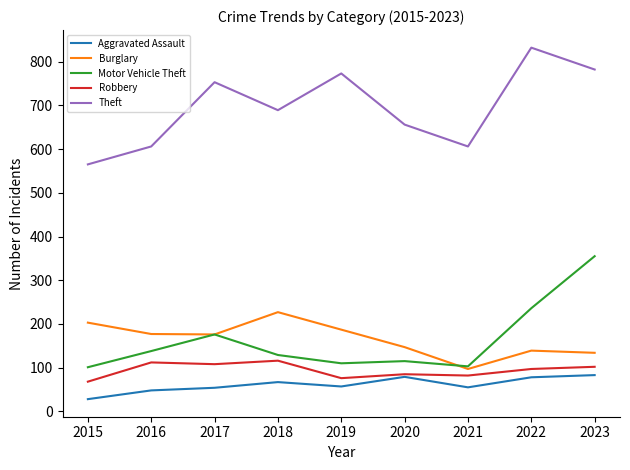

What are all the series names shown in the legend?

Aggravated Assault, Burglary, Motor Vehicle Theft, Robbery, Theft